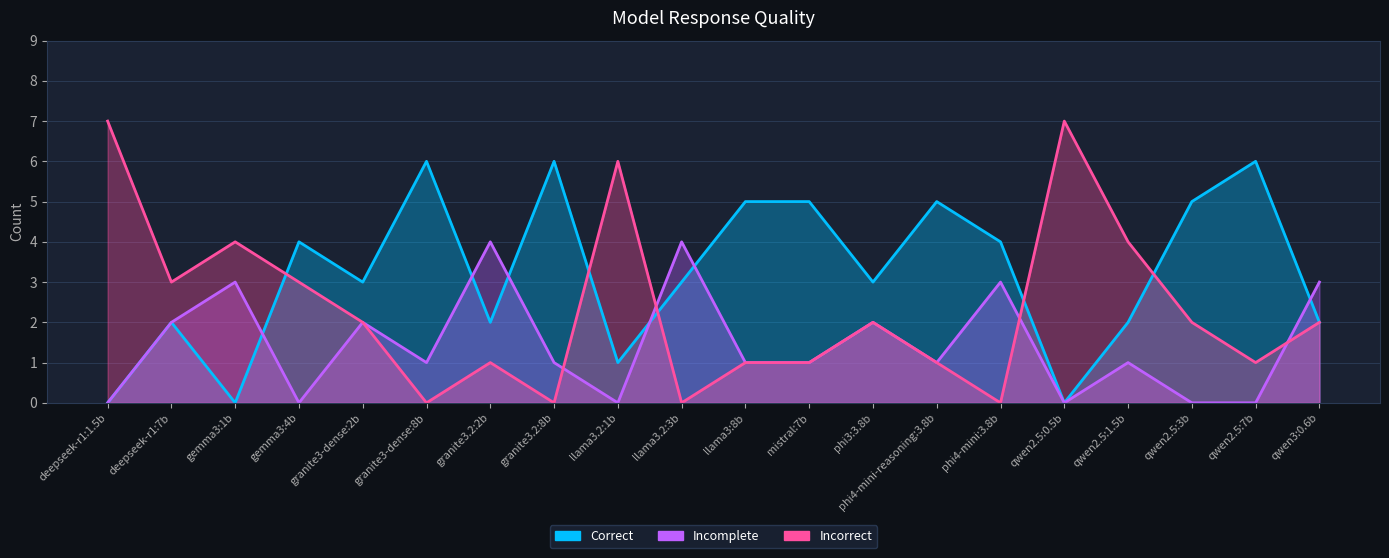

What is the sum of all Incomplete values?

29